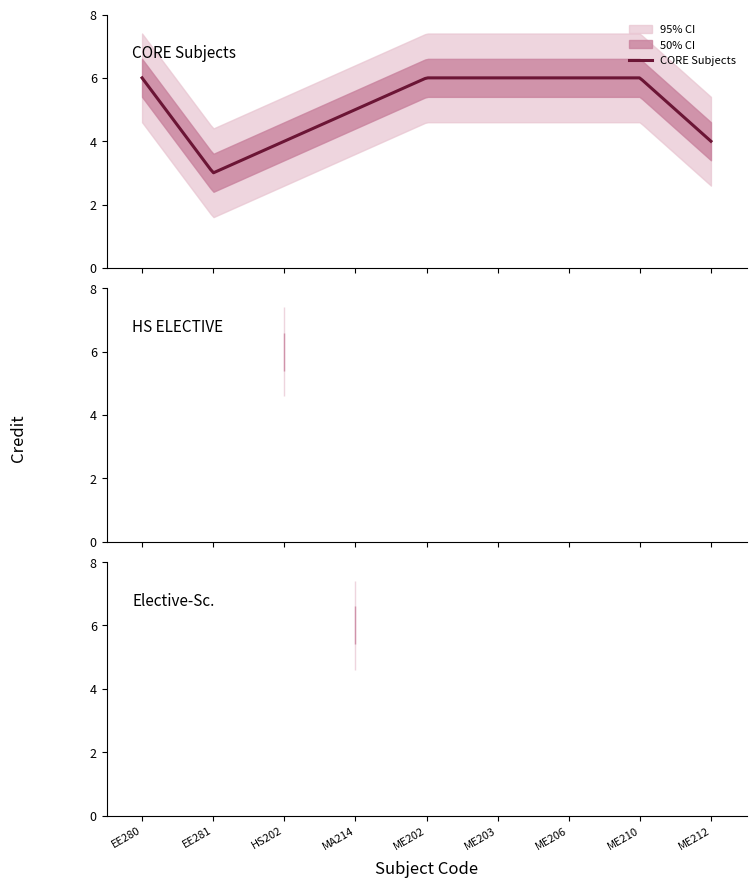

At which label is the value closest to 4?

ME212